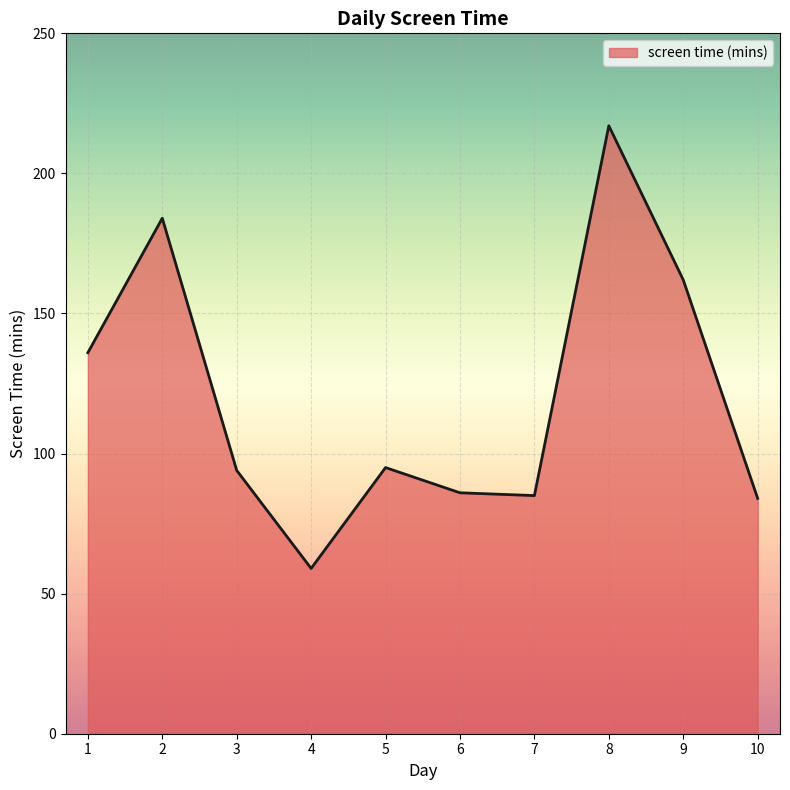

What is the ratio of the value at 5 to the value at 7?

1.1